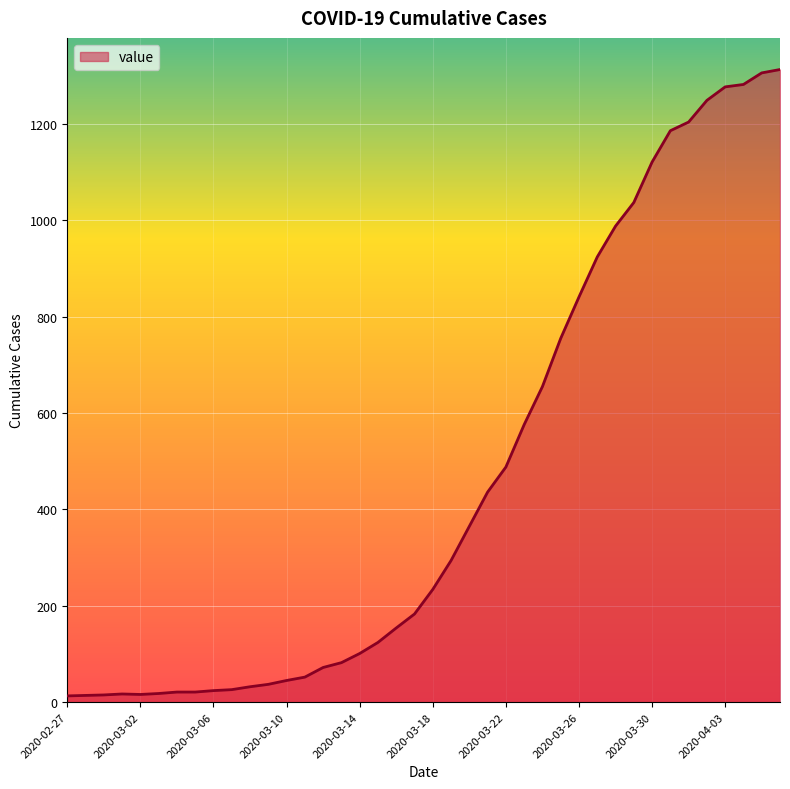

What is the difference between the maximum and minimum values?

1300